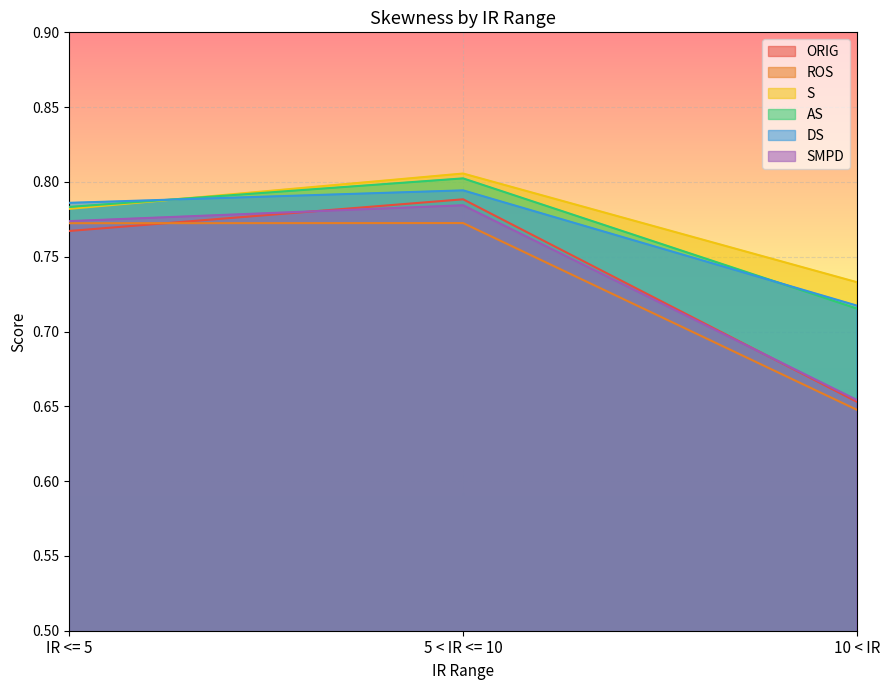

True or false: AS has a value of 0.3 at IR <= 5.

False